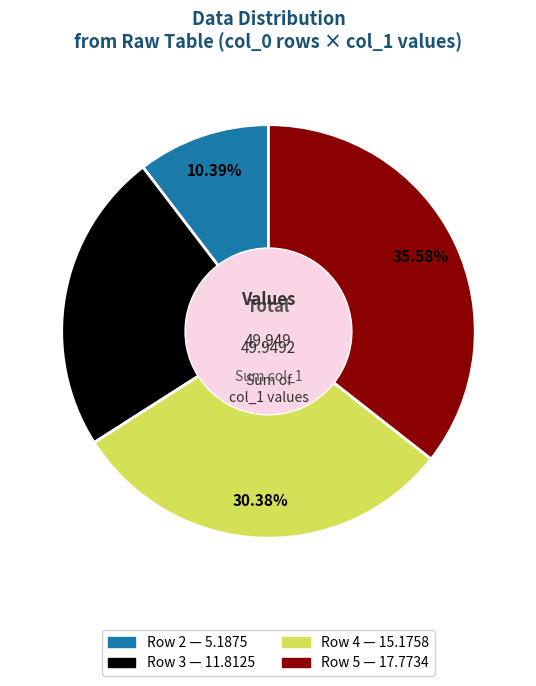

Does any single category account for the majority?

No